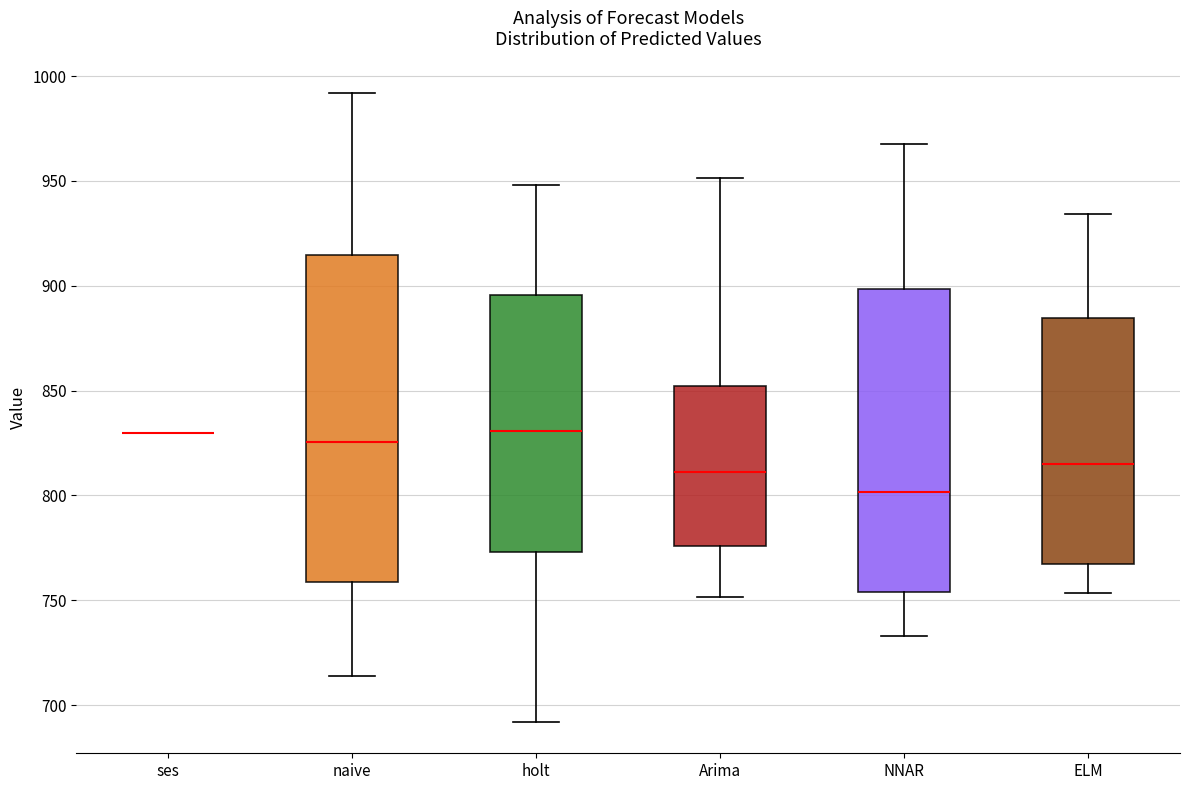

Reading left to right, read every box against the y-axis: the position of its median line, the range the box covers, and the ends of its whiskers. The values are not printed on the chart, so give them approximately, as read against the axis.

ses: box collapsed to a line at 830, whiskers 830 to 830
naive: median 825, box 760 to 915, whiskers 715 to 990
holt: median 830, box 775 to 895, whiskers 690 to 950
Arima: median 810, box 775 to 850, whiskers 750 to 950
NNAR: median 800, box 755 to 900, whiskers 735 to 970
ELM: median 815, box 765 to 885, whiskers 755 to 935